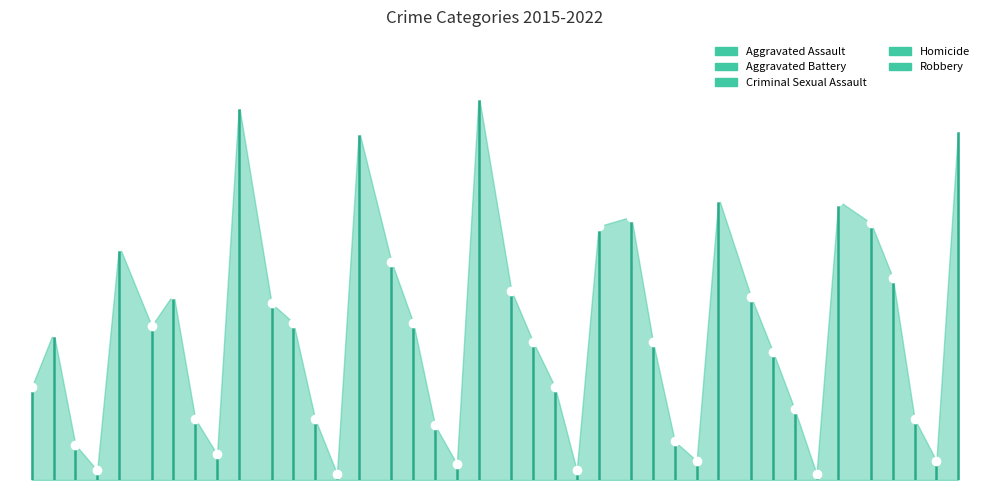

How many times do Aggravated Battery and Aggravated Assault cross each other?

1